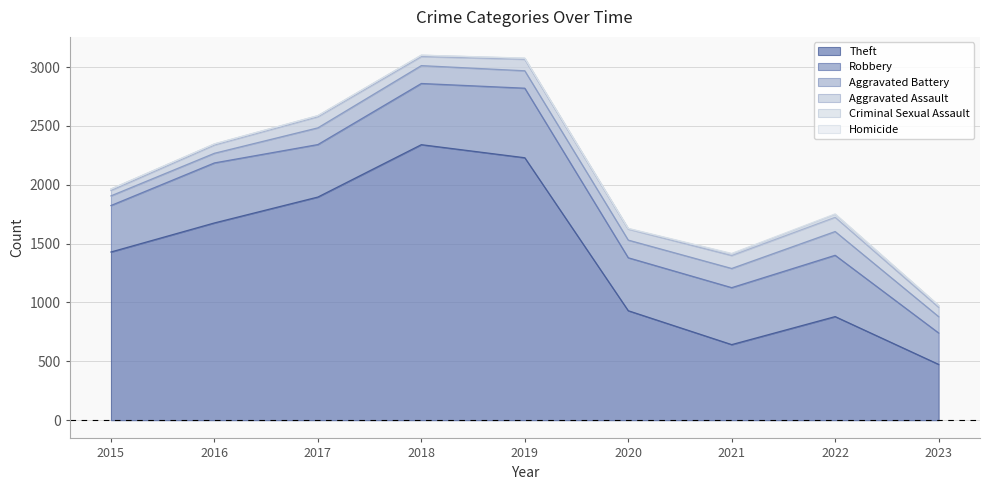

Which series has the largest range (max minus min)?

Theft